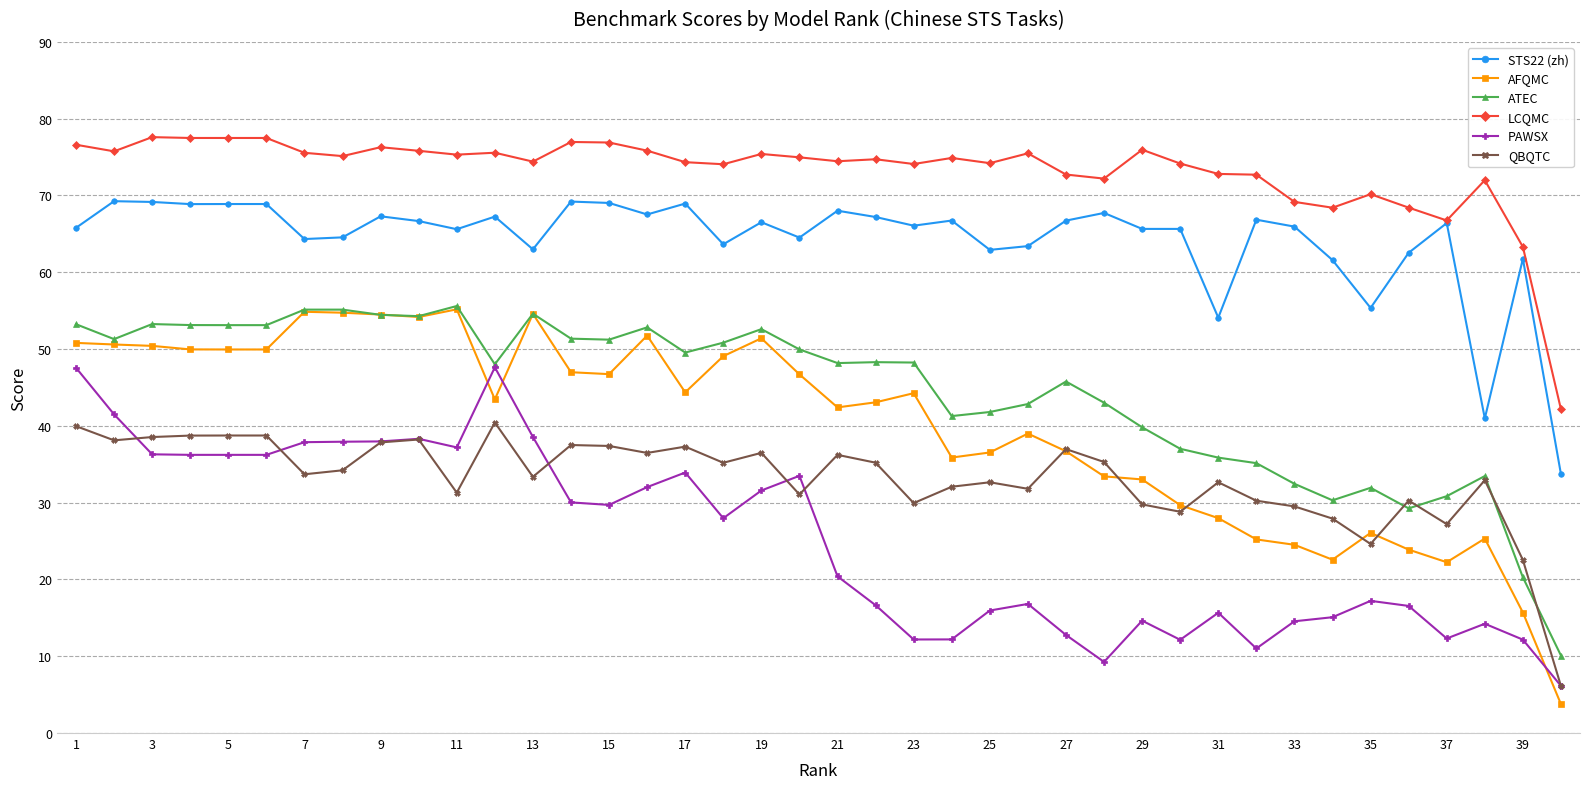

What is the value of the QBQTC point at the 6th from the left?

38.7